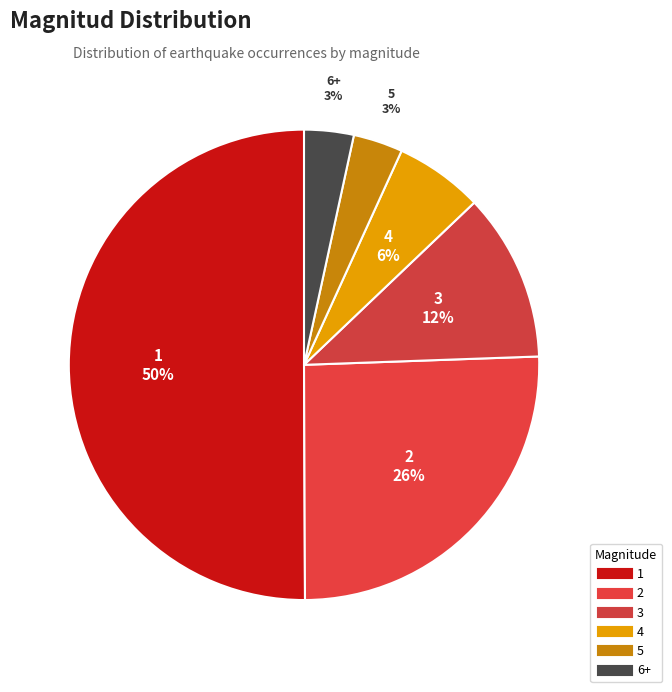

How many segments does this pie chart have?

6